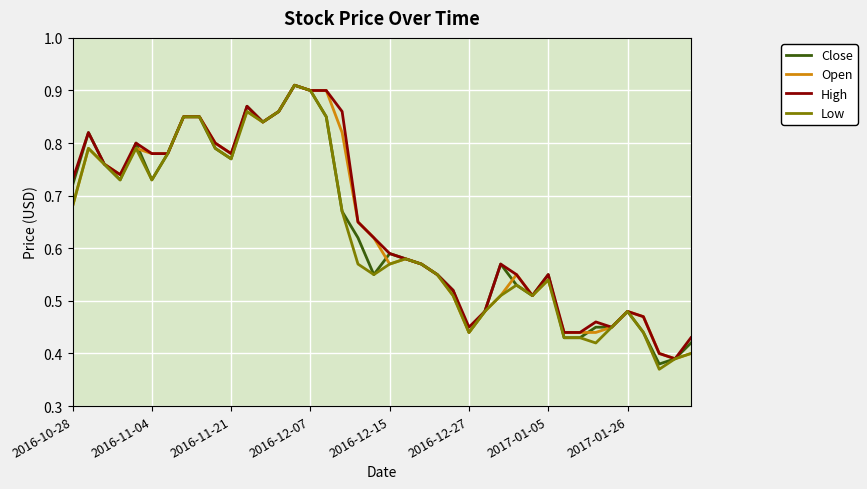

Does the chart have visible grid lines?

Yes